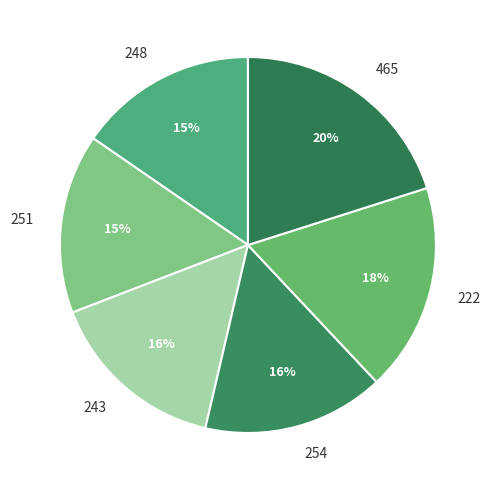

To the nearest percent, what is the average slice percentage?

17%